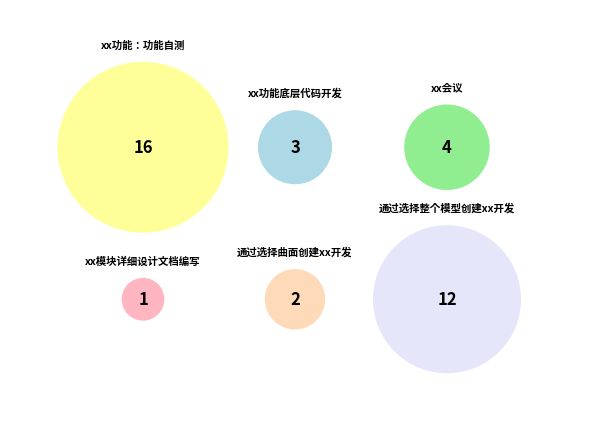

What is the change in value from xx功能底层代码开发 to 通过选择整个模型创建xx开发?

+9